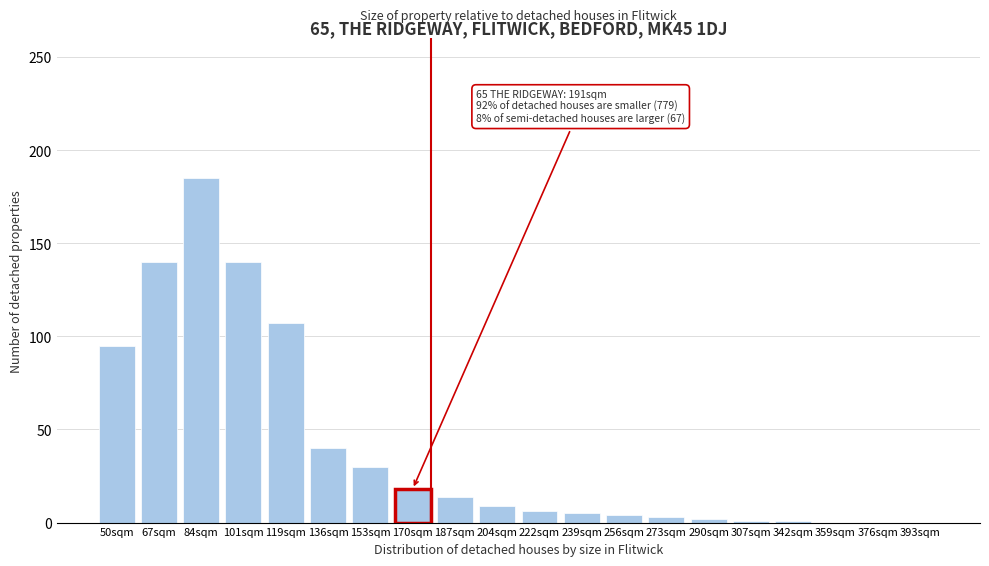

At which label is the value closest to 92?

50sqm